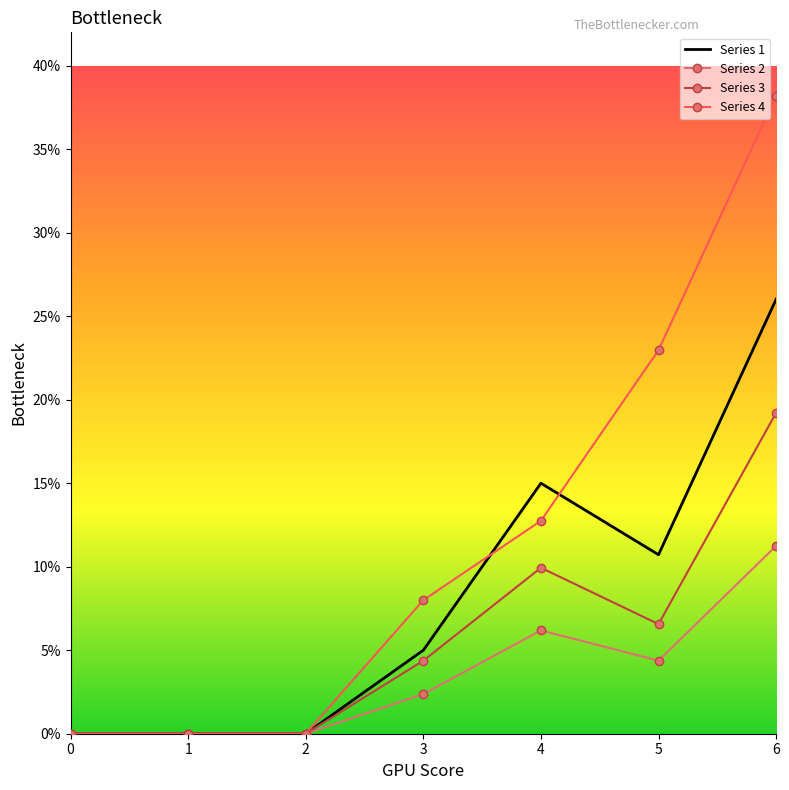

At which category does the chart reach its peak across all series?

6